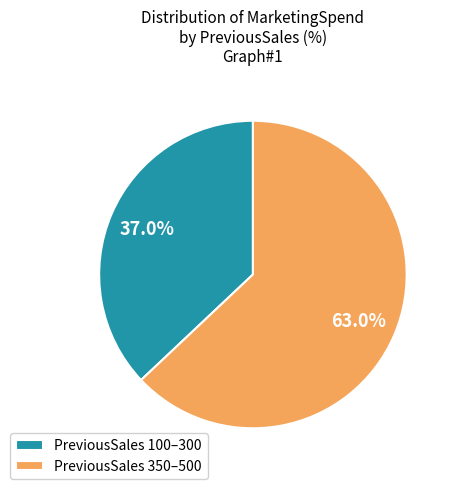

Rank the categories by value from lowest to highest.

PreviousSales 100–300, PreviousSales 350–500